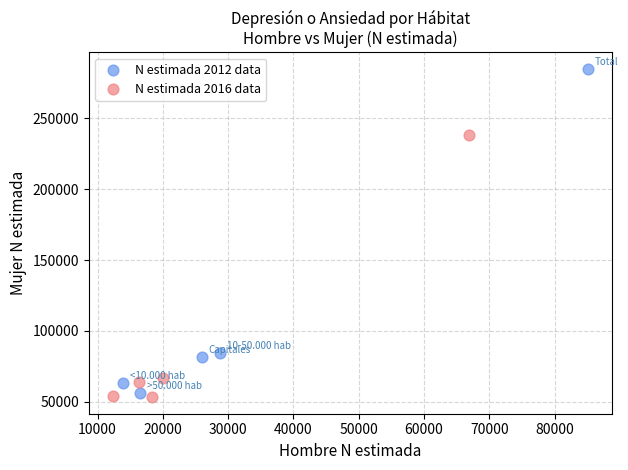

Which series contains the highest Y value?

N estimada 2012 data